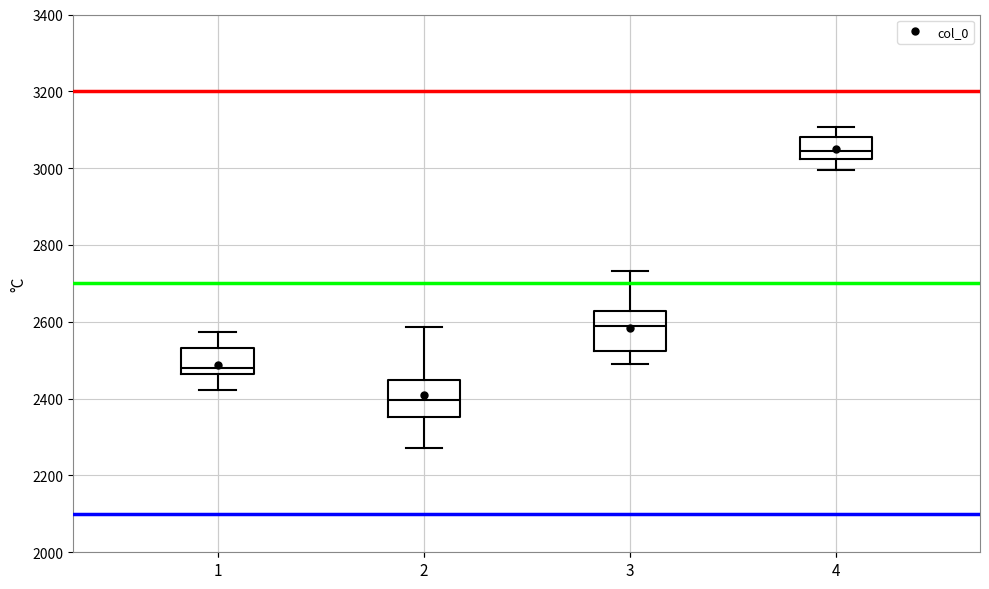

Which box's median line is the lowest?

2